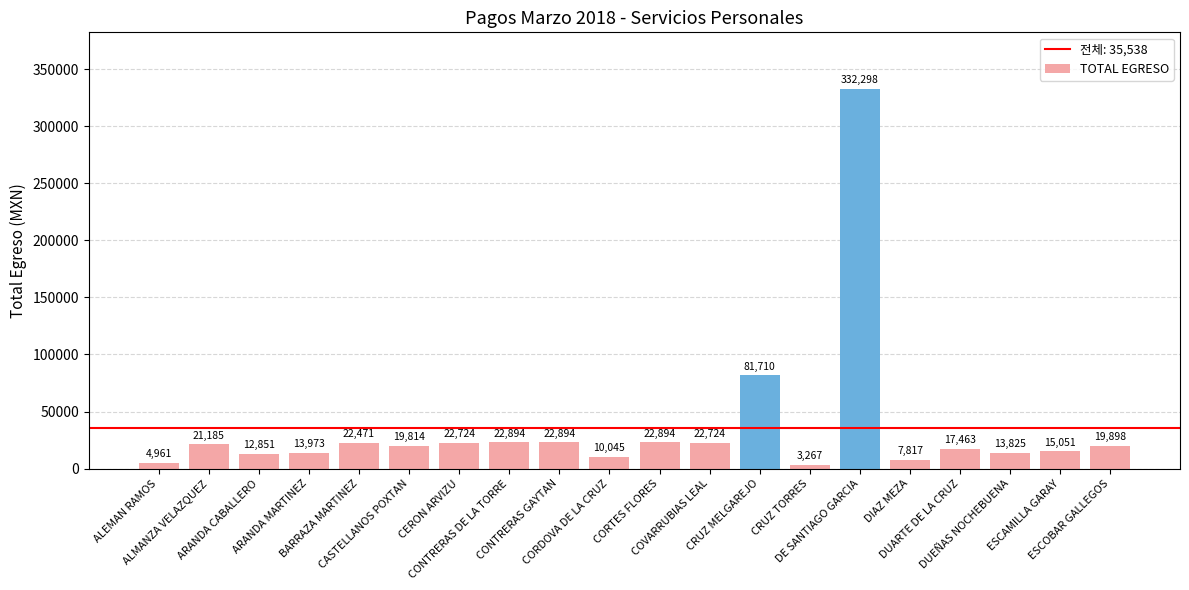

What is the maximum value shown in the chart?

332297.6